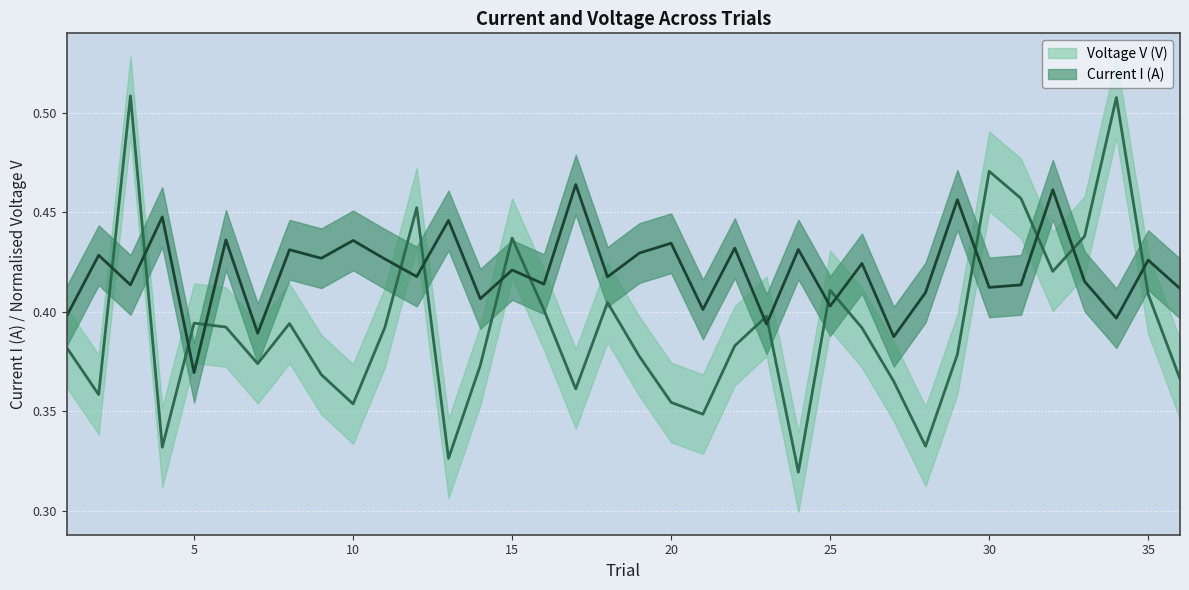

The Voltage V (V) series shows 0.3 at 4. True or false?

True